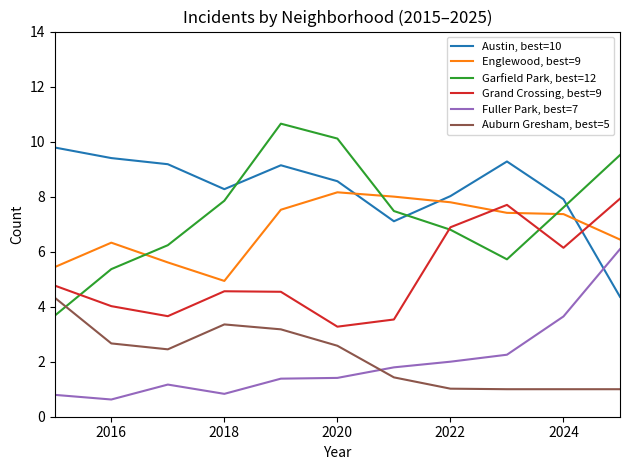

Which series has the widest spread of values?

Garfield Park, best=12